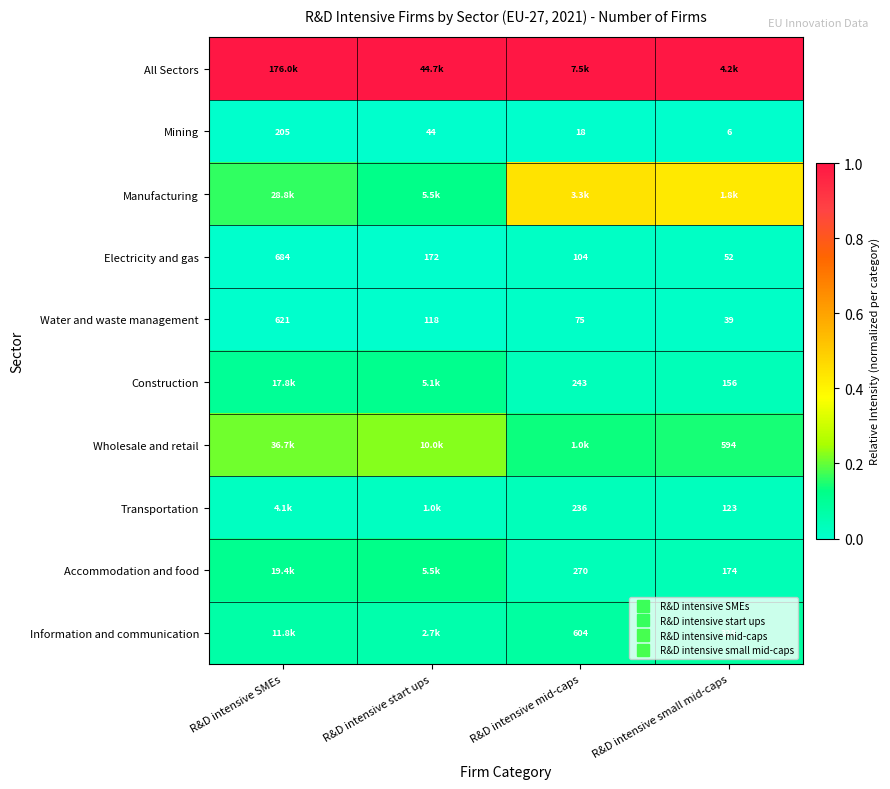

Is the value of Mining at R&D intensive start ups greater than the value of Accommodation and food at R&D intensive SMEs?

No